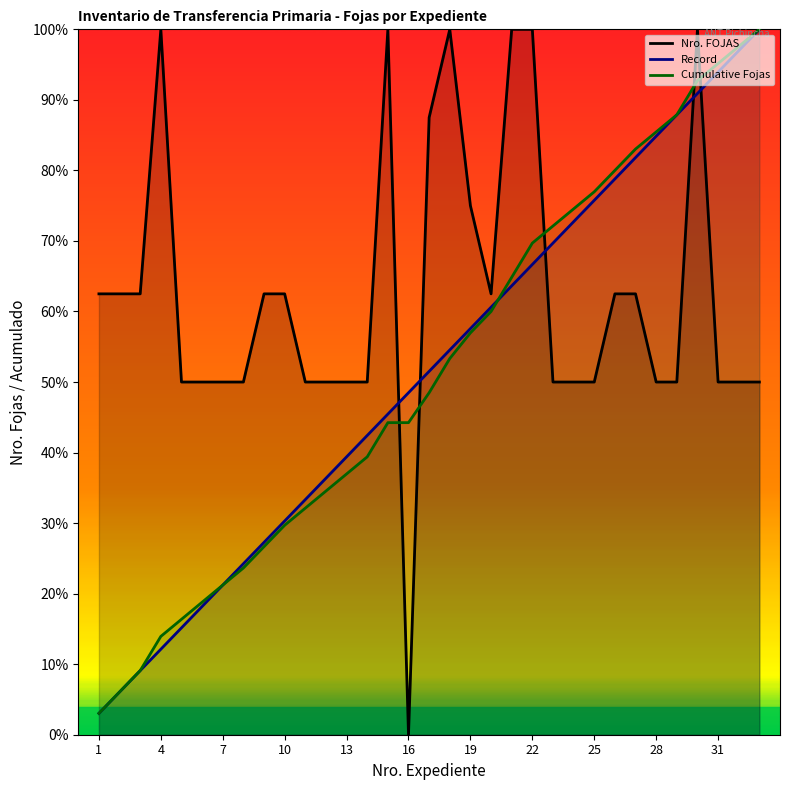

What is the difference between the highest and lowest values at 28?

35.5